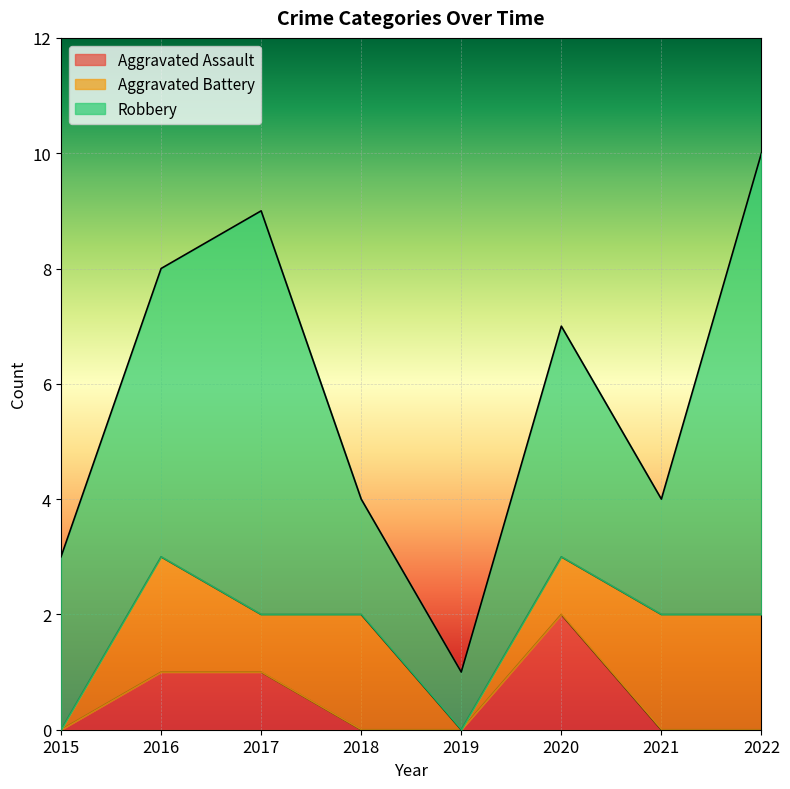

Between 2015 and 2016, which is larger?

2016